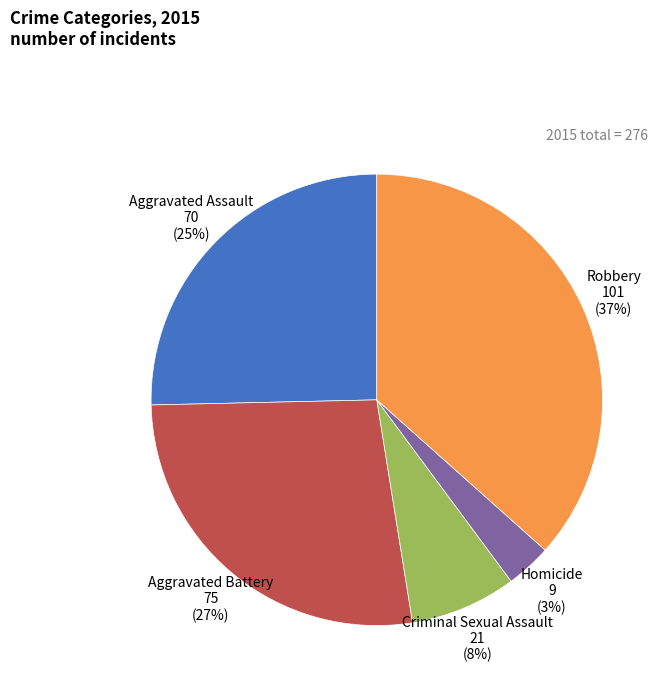

Is there a majority slice in this chart?

No